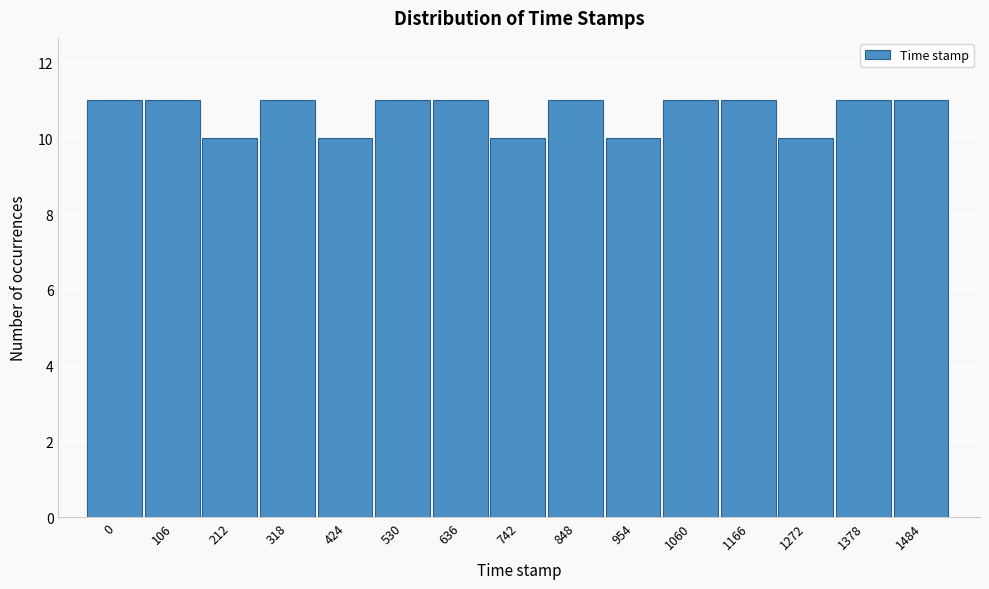

Reading left to right, what are all the values shown in this chart?

0=11	106=11	212=10	318=11	424=10	530=11	636=11	742=10	848=11	954=10	1060=11	1166=11	1272=10	1378=11	1484=11